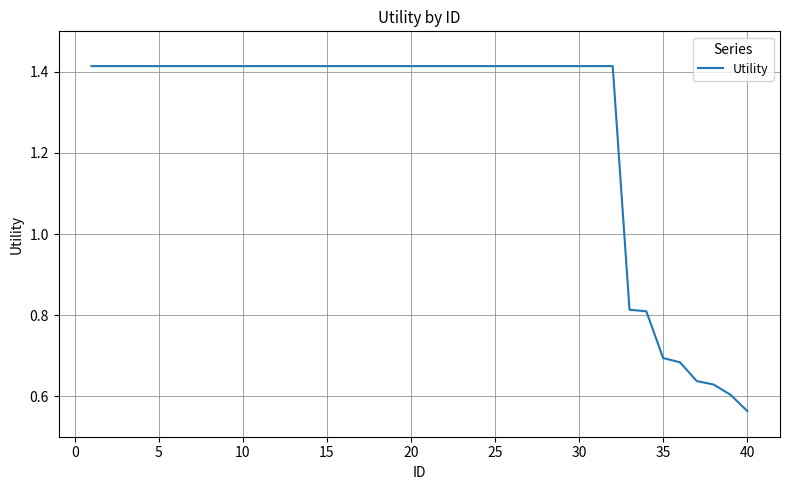

What is the difference between the maximum and minimum values?

0.9